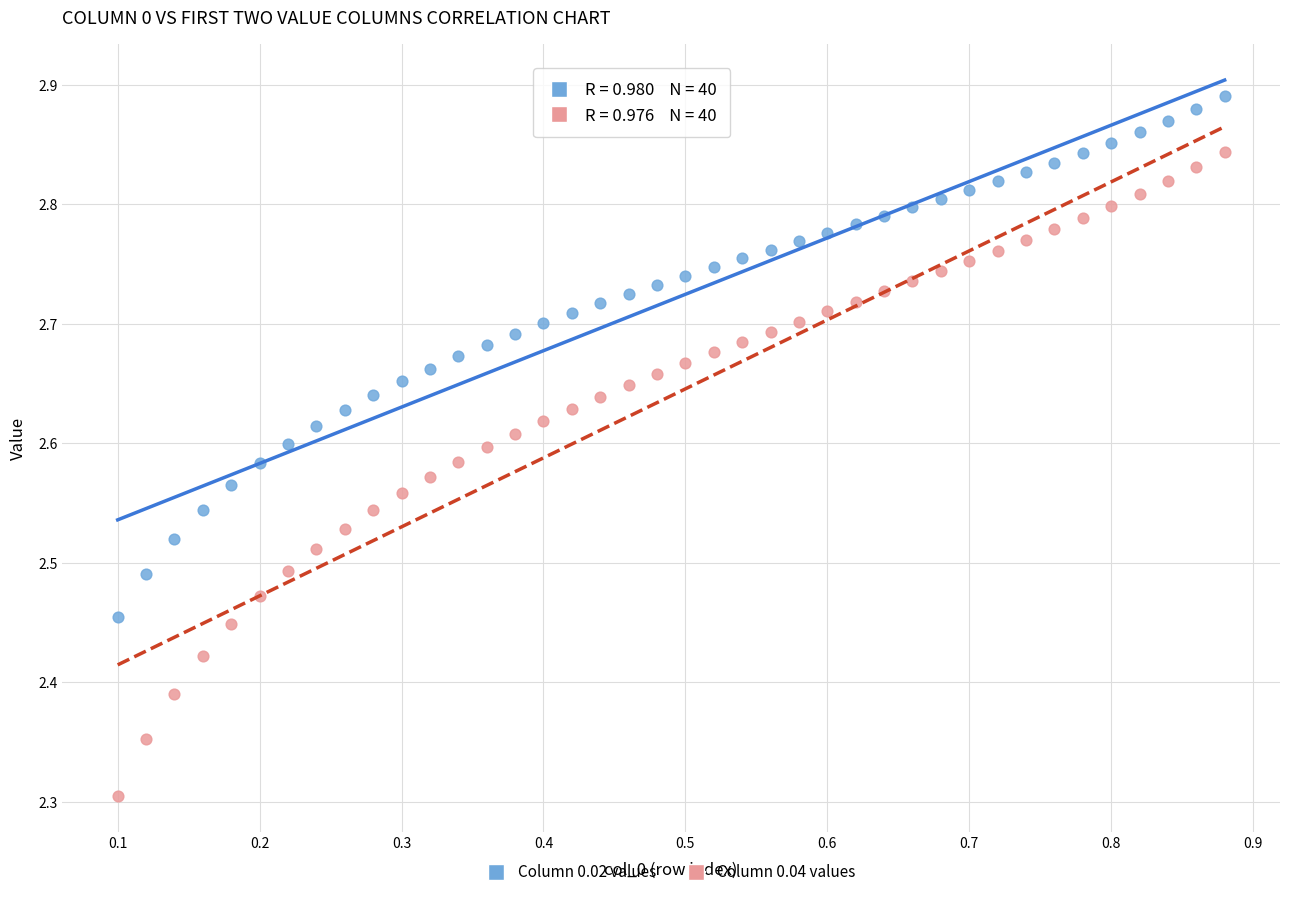

Which series reaches the minimum Y coordinate?

Column 0.04 values